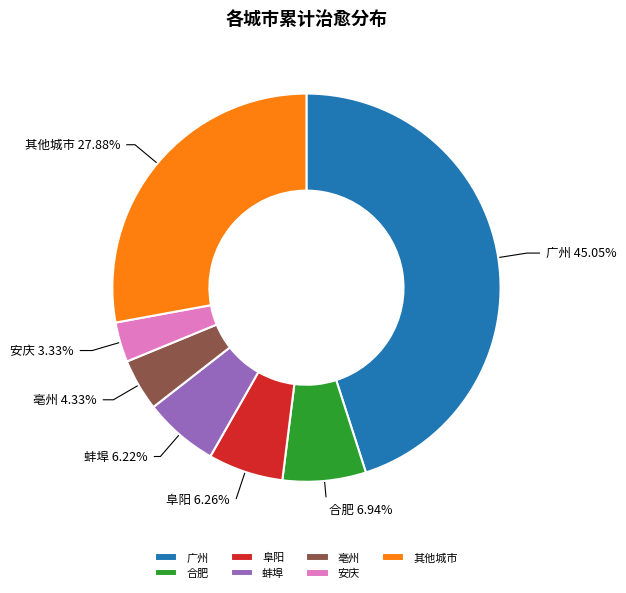

How many slices are in this pie chart?

7